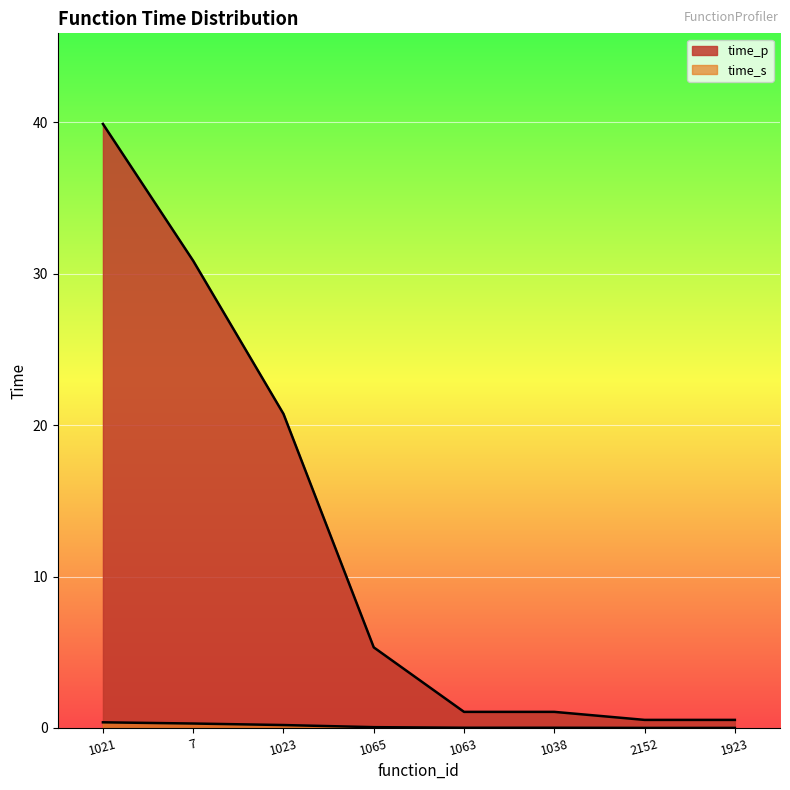

True or false: time_s and time_p cross at least once.

False